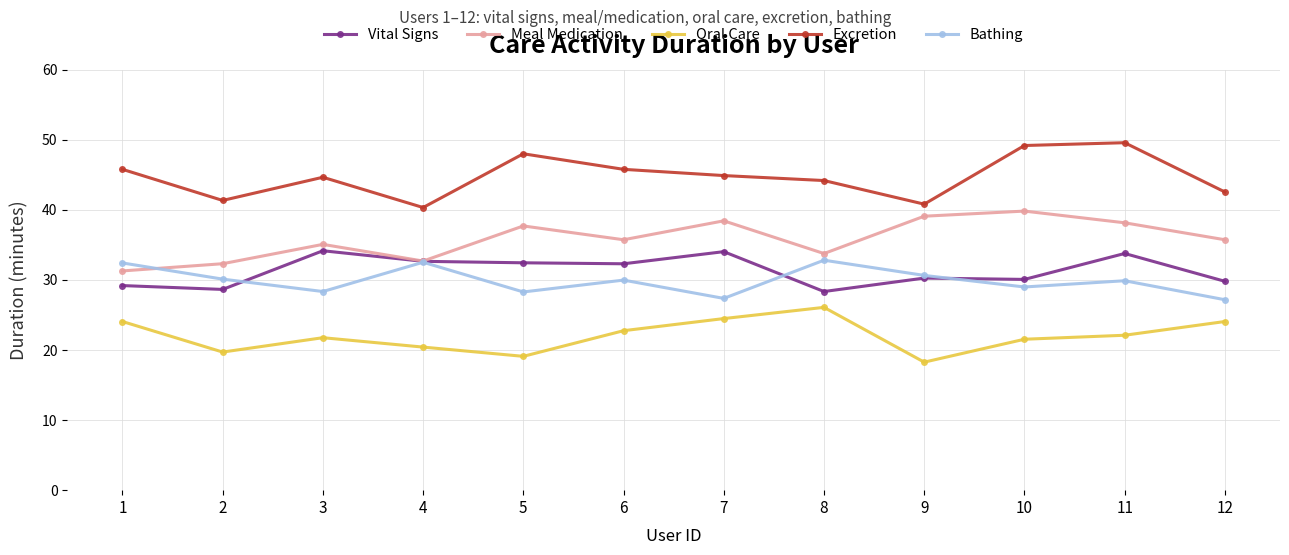

How many data points does each series have?

12